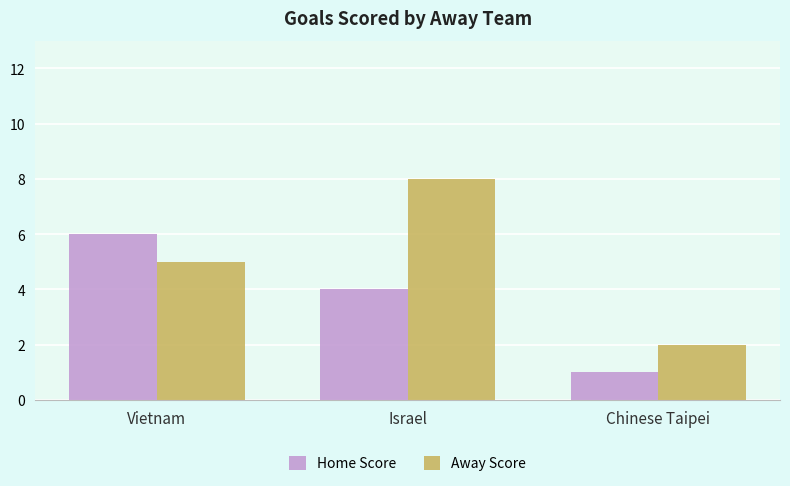

True or false: Home Score has a value of 1 at Chinese Taipei.

True